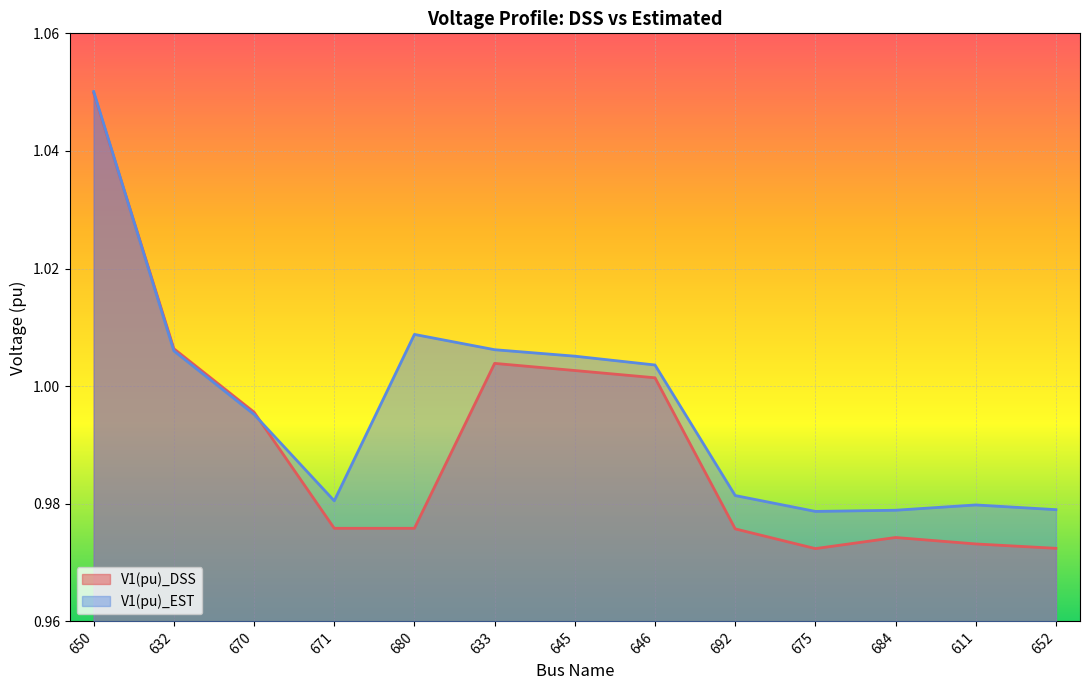

What is the minimum value for V1(pu)_EST?

1.0